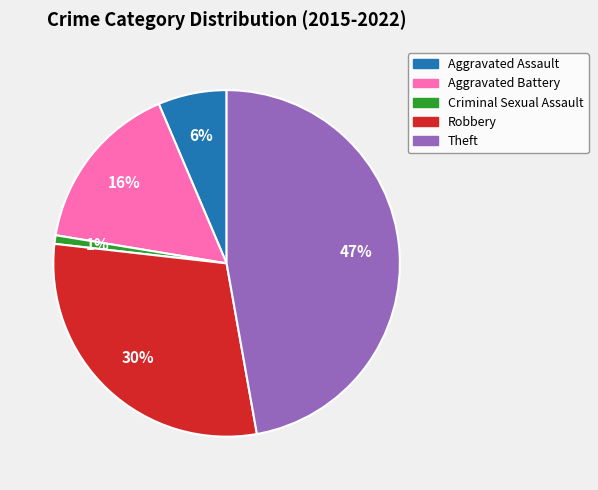

Does any single category account for the majority?

No